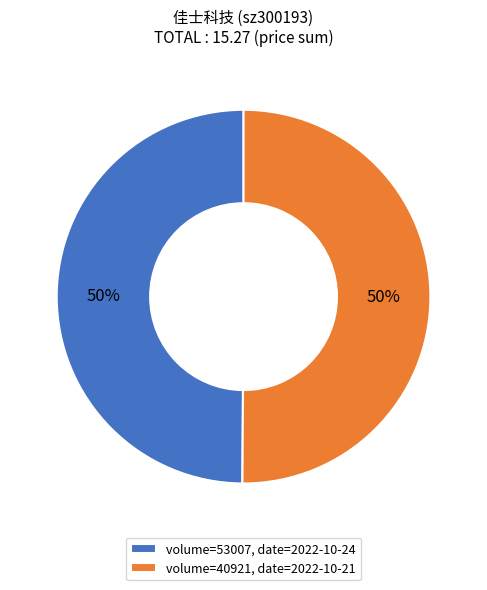

To the nearest percent, what is the average slice percentage?

50%